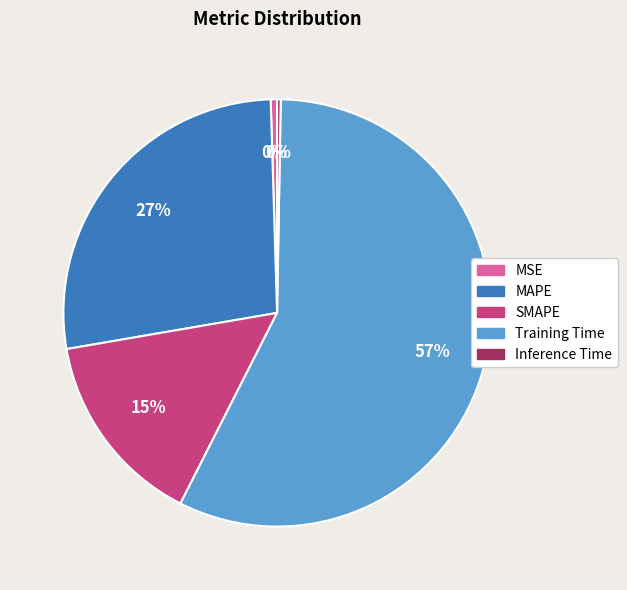

Which has a higher value, MSE or MAPE?

MAPE